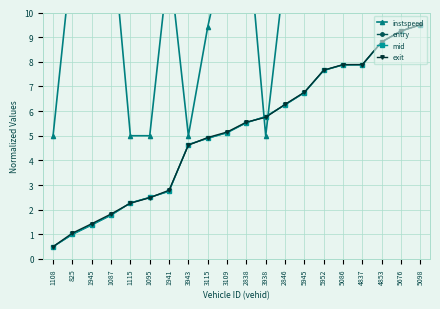

The value of entry at 3115 is 4.9. True or false?

True